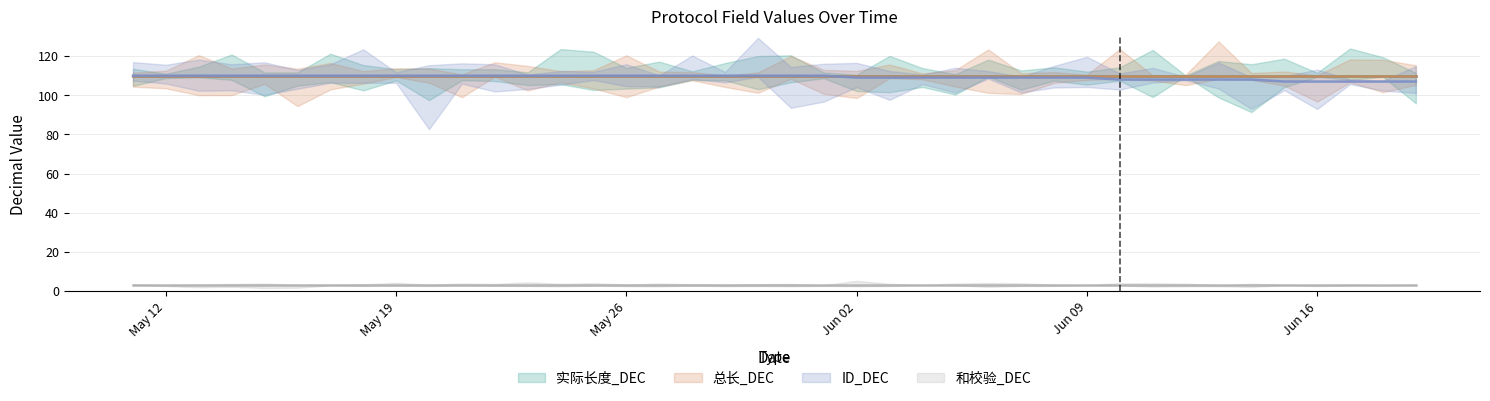

Reading left to right, list all the values displayed in this chart.

实际长度_DEC: 110	110	110	110	110	110	110	110	110	110	110	110	110	110	110	110	110	110	110	110	110	110	110	110	110	110	110	110	110	110	110	110	110	110	110	110	110	110	110	110
总长_DEC: 110	110	110	110	110	110	110	110	110	110	110	110	110	110	110	110	110	110	110	110	110	110	110	110	110	110	110	110	110	110	110	110	110	110	110	110	110	110	110	110
ID_DEC: 110	110	110	110	110	110	110	110	110	110	110	110	110	110	110	110	110	110	110	110	110	110	109	109	109	109	109	109	109	109	108	108	108	108	108	107	107	107	107	107
和校验_DEC: 3	3	3	3	3	3	3	3	3	3	3	3	3	3	3	3	3	3	3	3	3	3	3	3	3	3	3	3	3	3	3	3	3	3	3	3	3	3	3	3